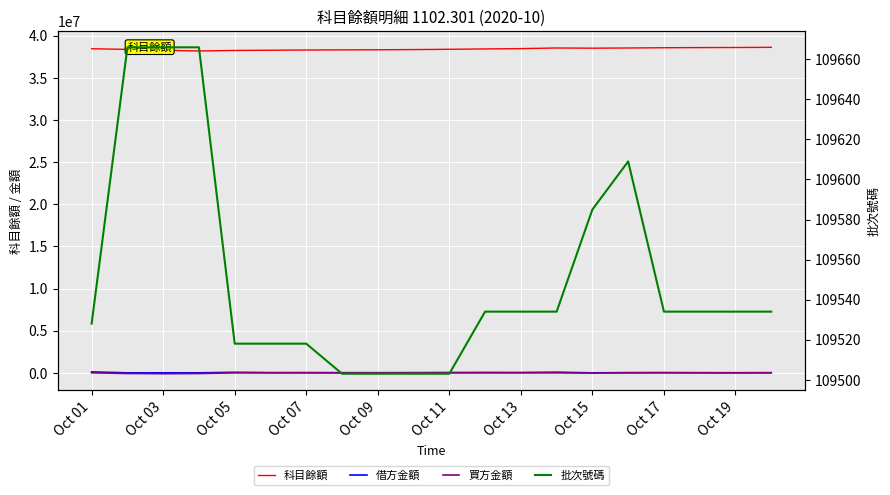

True or false: 批次號碼 and 買方金額 cross at least once.

False